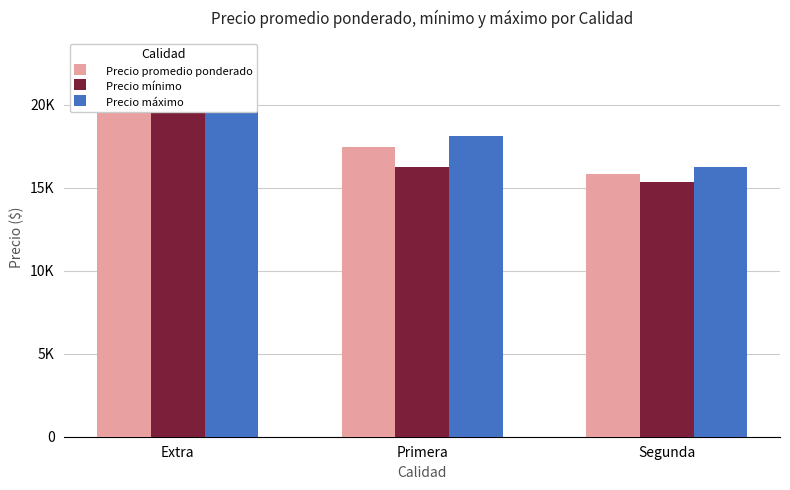

What is the sum of the Precio máximo values at Extra and Segunda?

36235